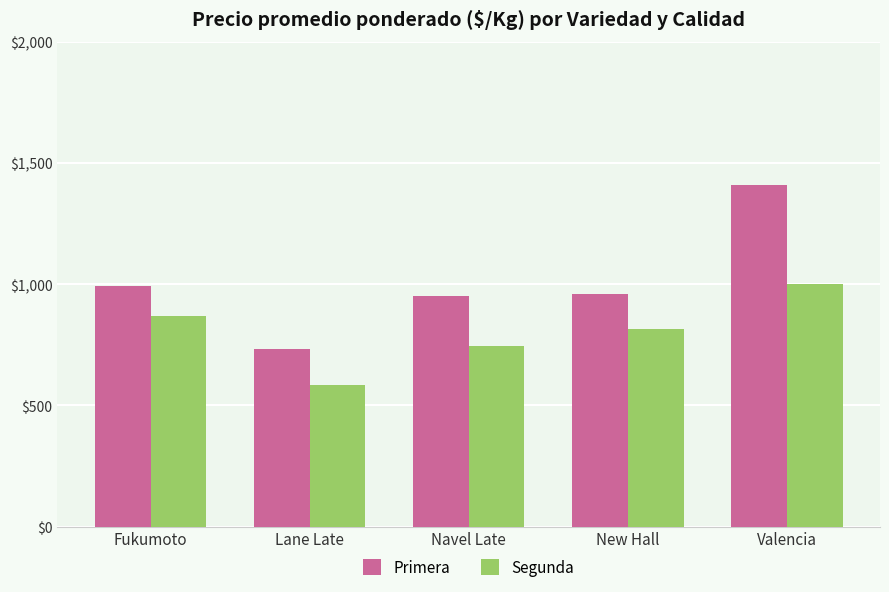

How many bars are there in total?

10